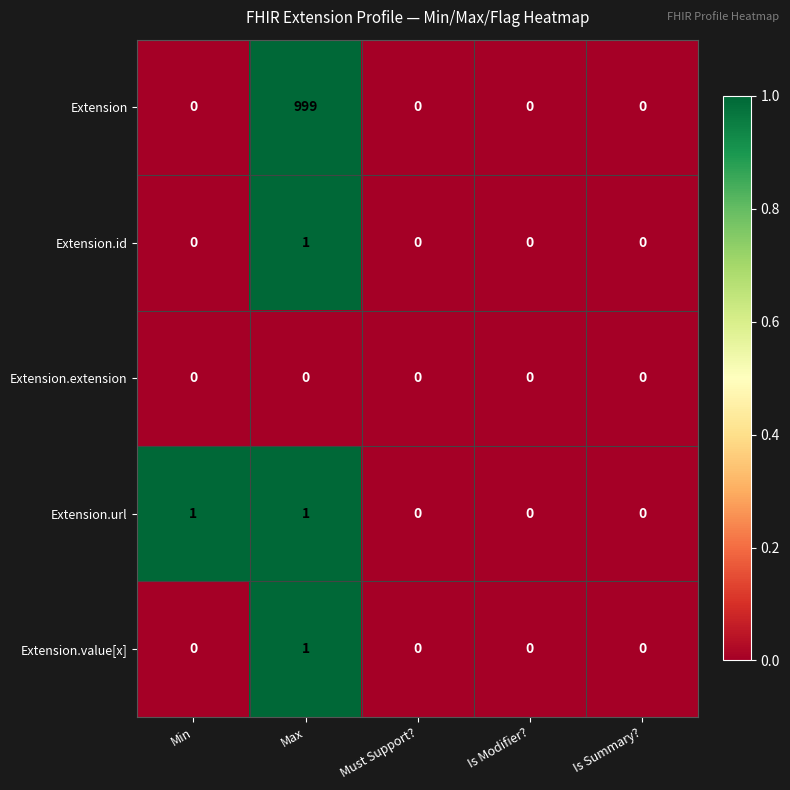

How many Extension.url values are between 0 and 1?

5